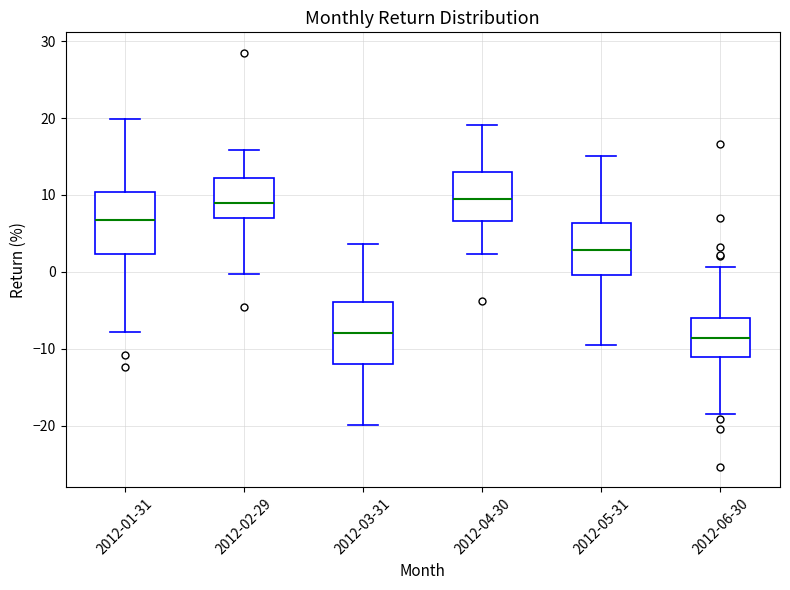

Where does the median line of the box for 2012-03-31 sit on the y-axis? The values are not printed on the chart, so give them approximately, as read against the axis.

-8